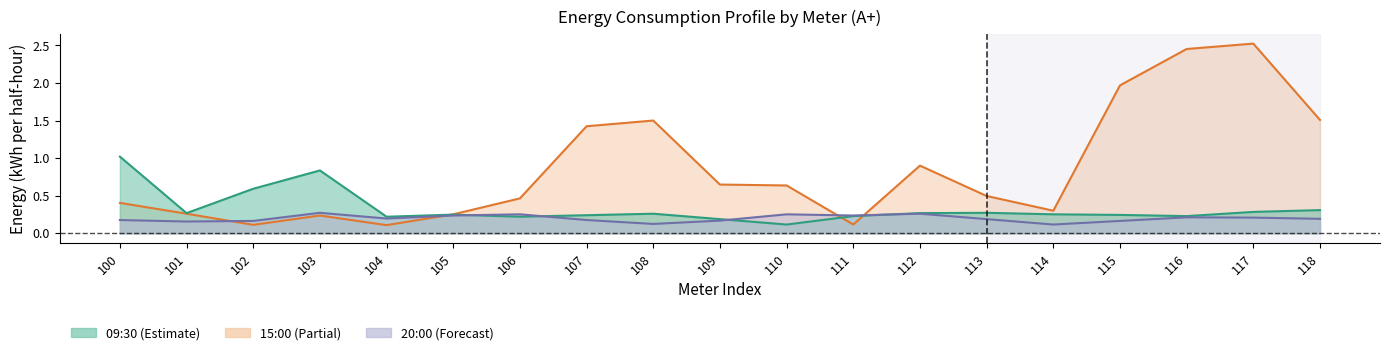

What is the value of the 09:30 point at the 13th from the left?

0.3